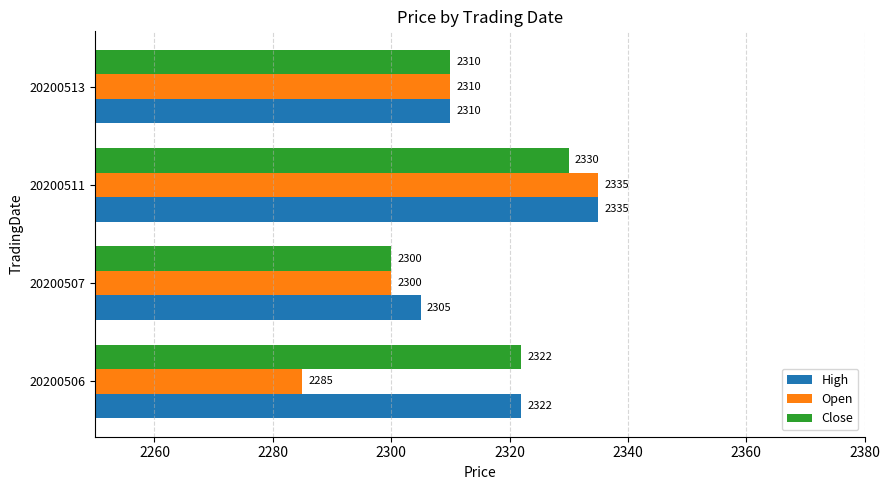

What is the average value of the Open series?

2308